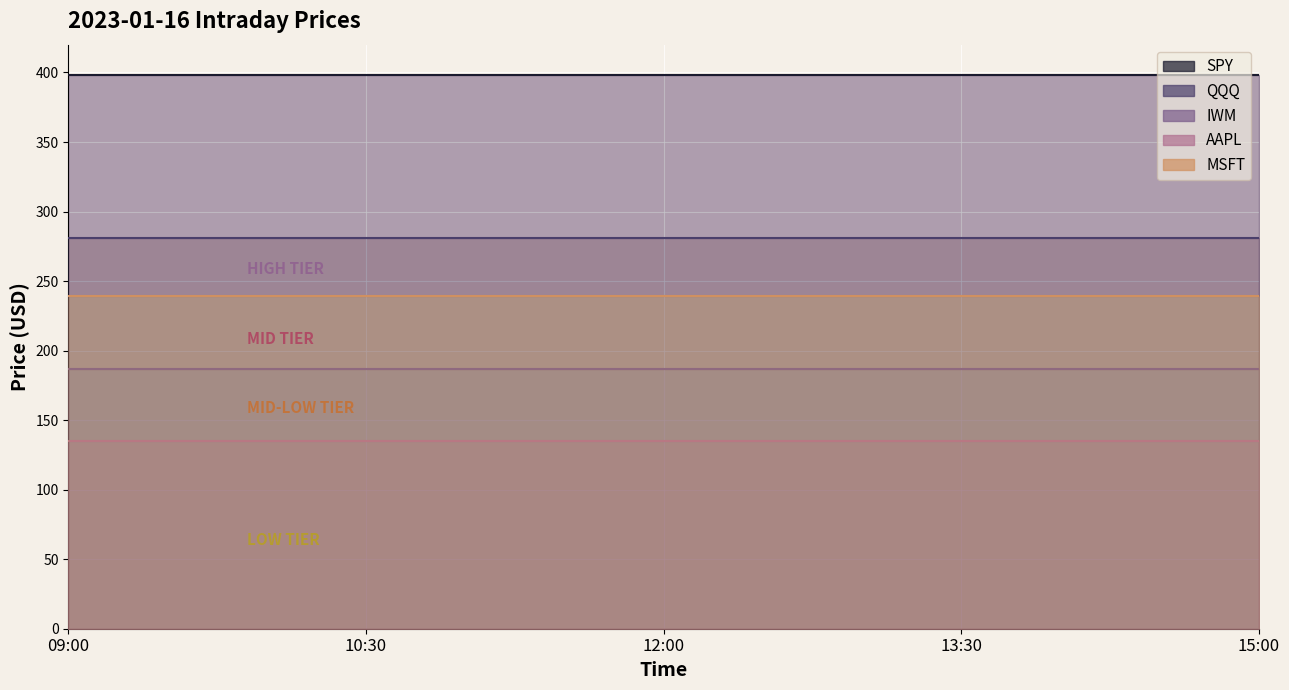

Reading right to left, extract all data points from this chart.

SPY: 15:00=398.5	13:30=398.5	12:00=398.5	10:30=398.5	09:00=398.5
QQQ: 15:00=281.0	13:30=281.0	12:00=281.0	10:30=281.0	09:00=281.0
IWM: 15:00=187.1	13:30=187.1	12:00=187.1	10:30=187.1	09:00=187.1
AAPL: 15:00=134.8	13:30=134.8	12:00=134.8	10:30=134.8	09:00=134.8
MSFT: 15:00=239.2	13:30=239.2	12:00=239.2	10:30=239.2	09:00=239.2